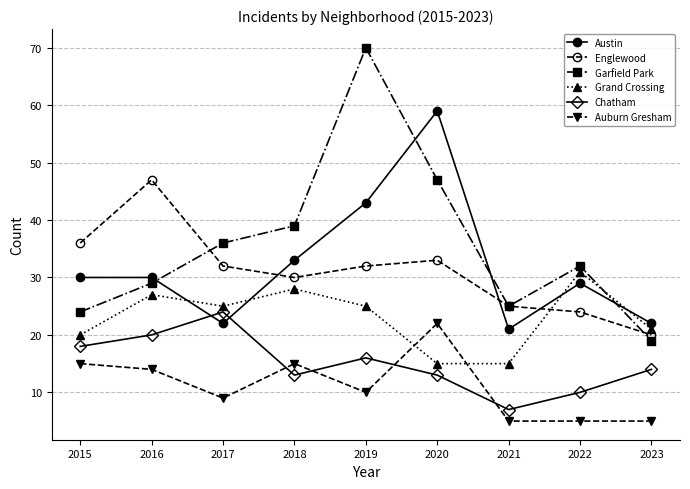

Does the chart display data point markers on the line(s)?

Yes